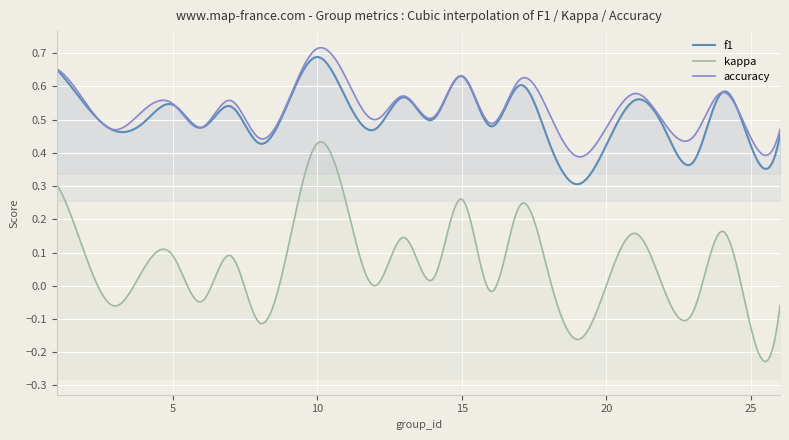

What is the difference between the kappa values at 22 and 5?

0.1